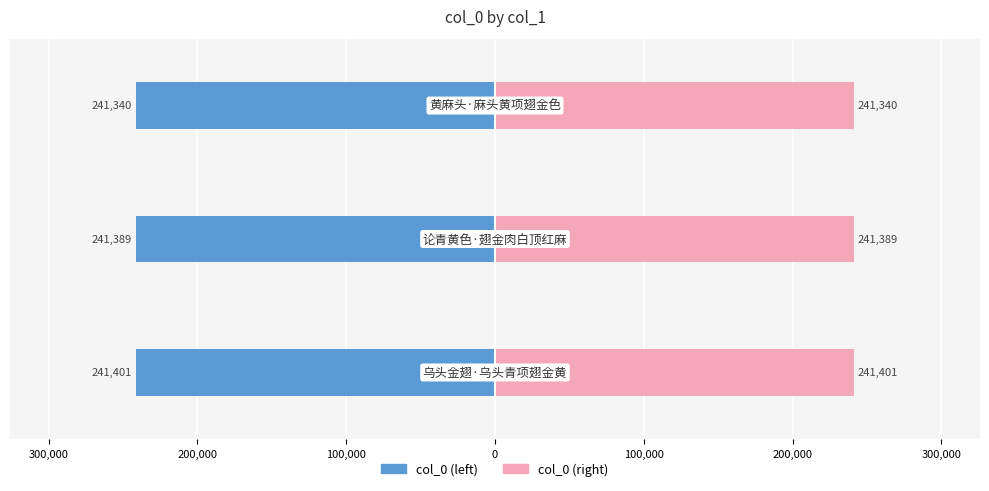

Count the col_0 (left) values in the range -241401 to -241340.

3